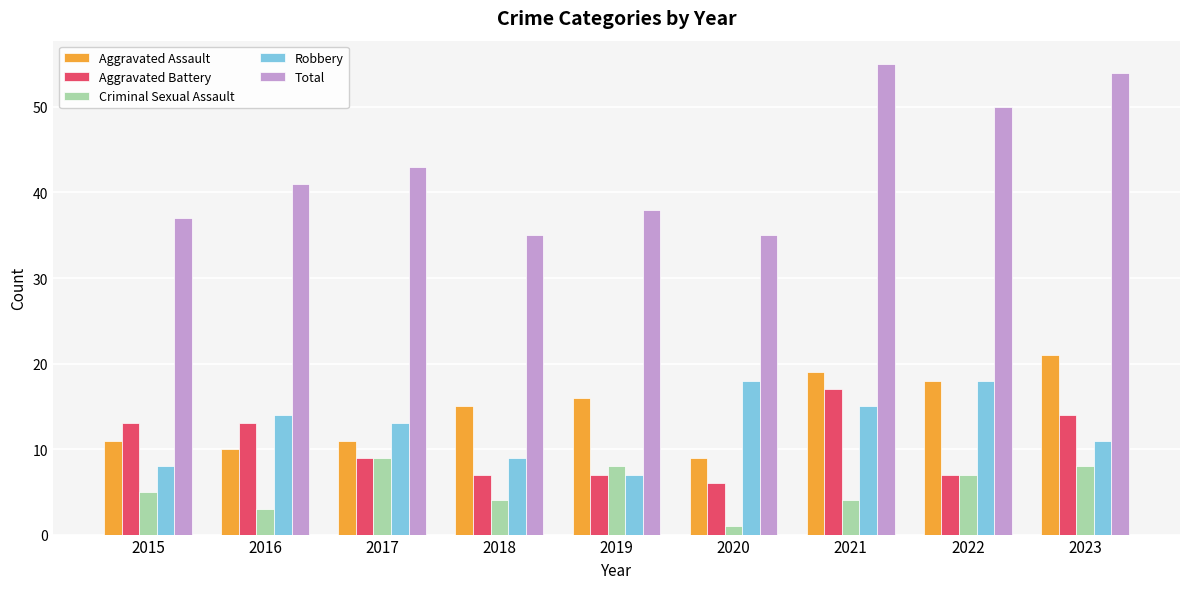

At which label does Criminal Sexual Assault reach its peak?

2017